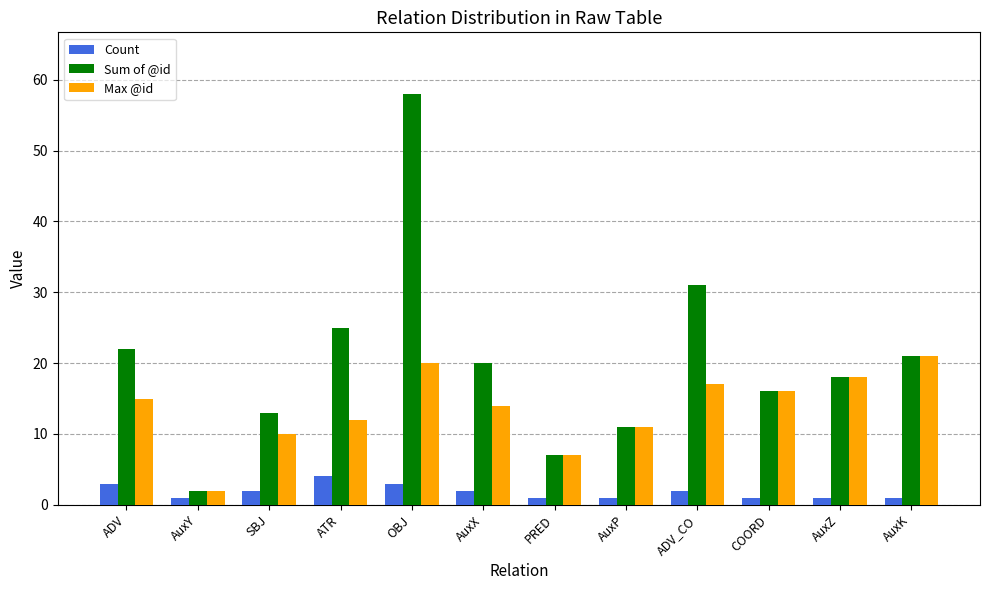

Reading left to right, extract all data points from this chart.

Count: 3	1	2	4	3	2	1	1	2	1	1	1
Sum of @id: 22	2	13	25	58	20	7	11	31	16	18	21
Max @id: 15	2	10	12	20	14	7	11	17	16	18	21